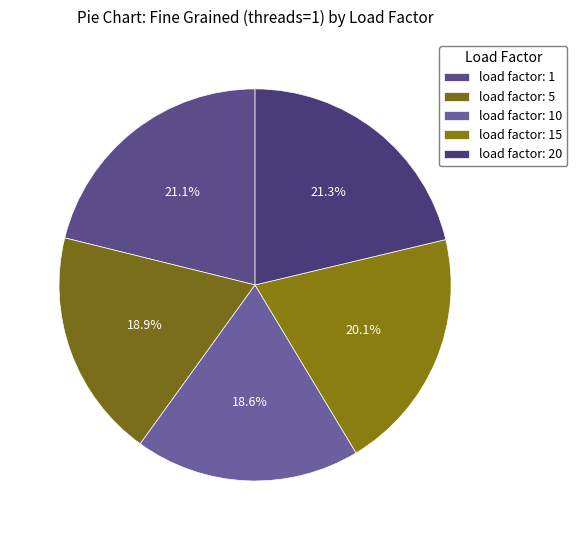

How many slices are in this pie chart?

5